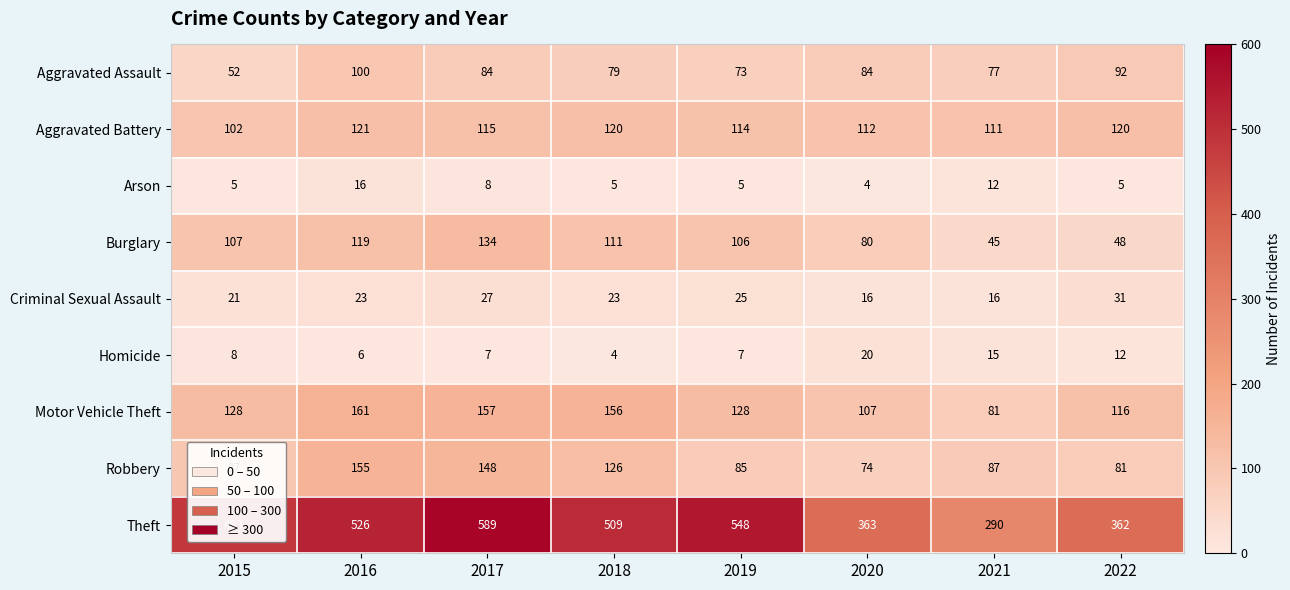

What is the average value of the Theft series?

459